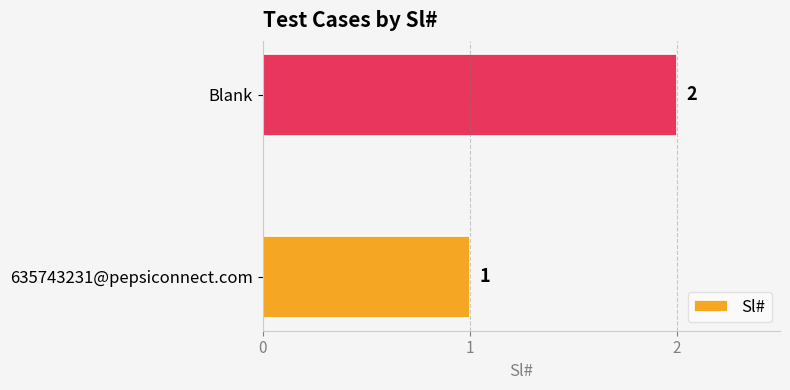

Reading top to bottom, transcribe all the data shown in this chart.

Blank=2	635743231@pepsiconnect.com=1